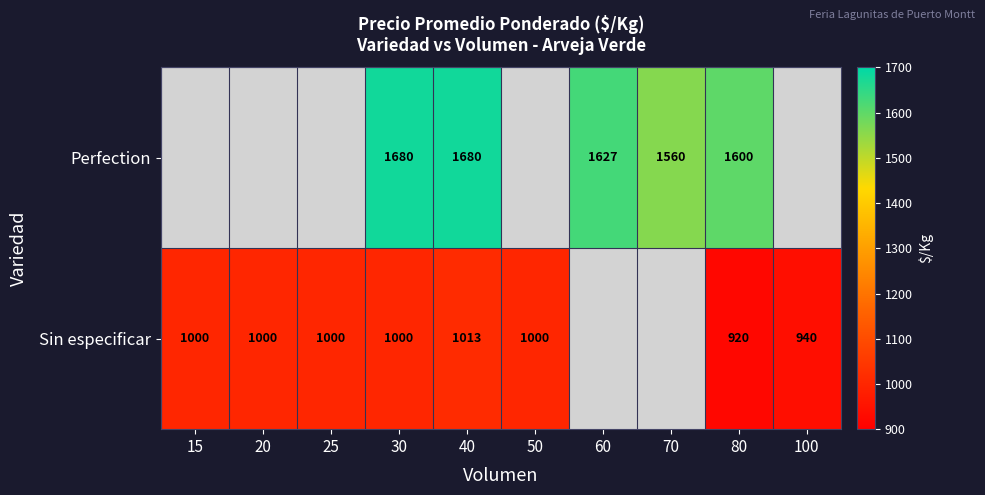

Which category has the lowest value across all series?

15